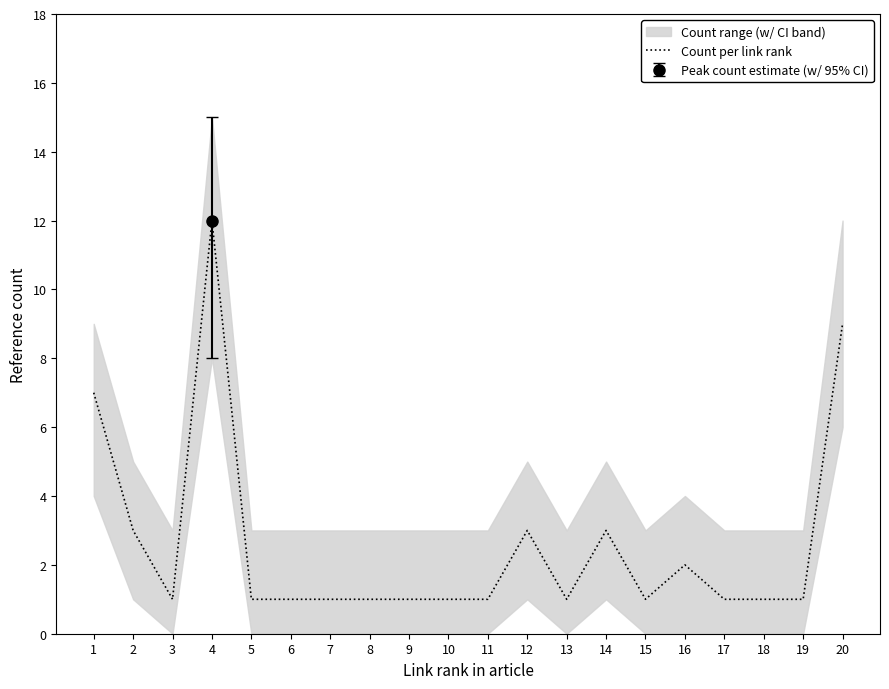

Does the chart display data point markers on the line(s)?

No